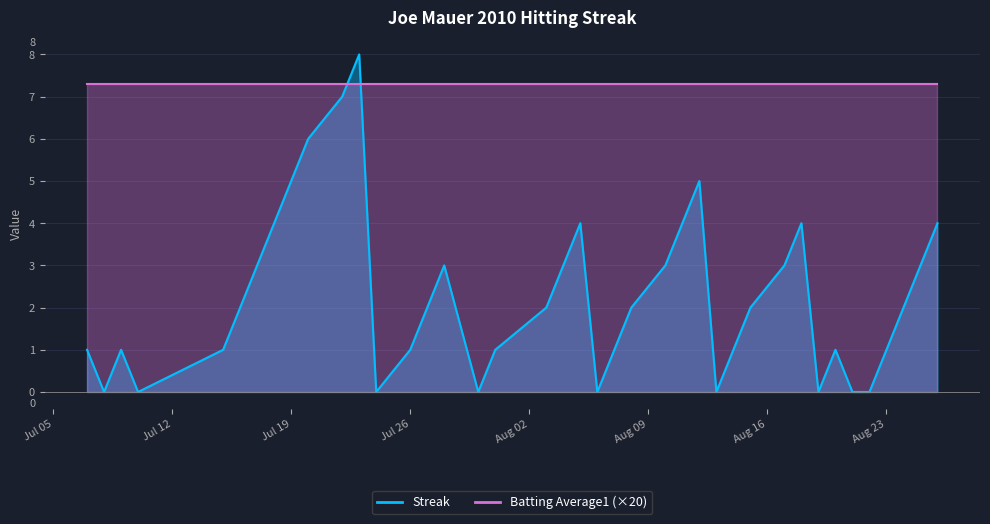

What is the label of the 27th point from the left?

2010-08-12